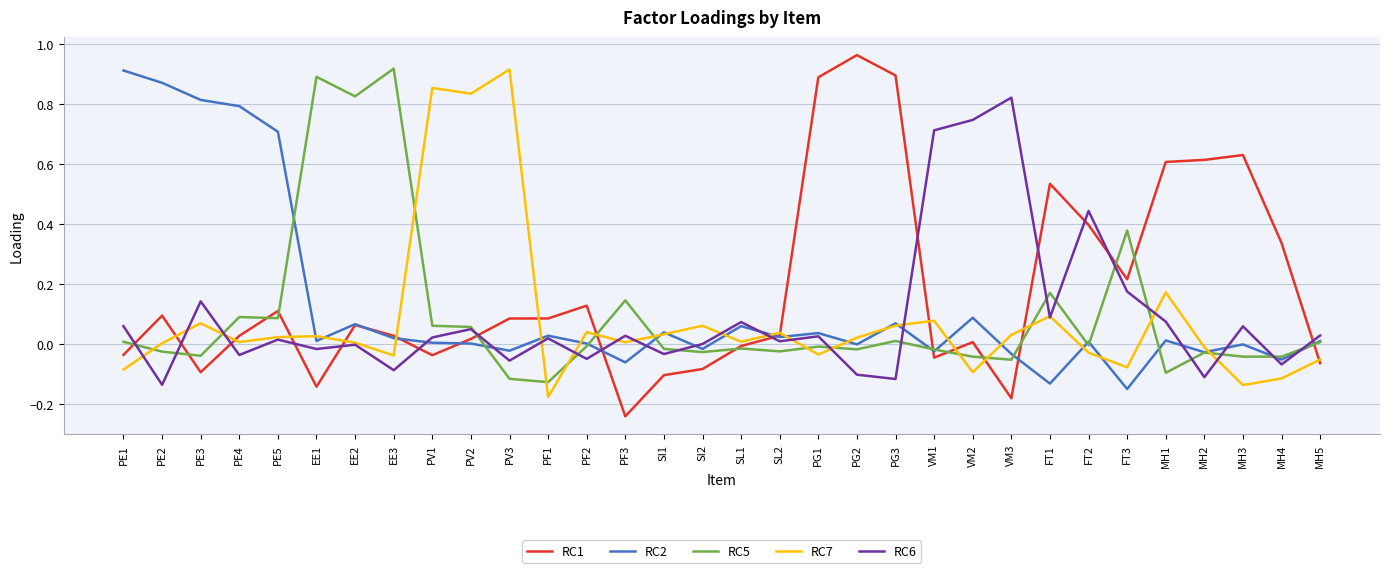

The RC1 series shows -0.4 at PF3. True or false?

False